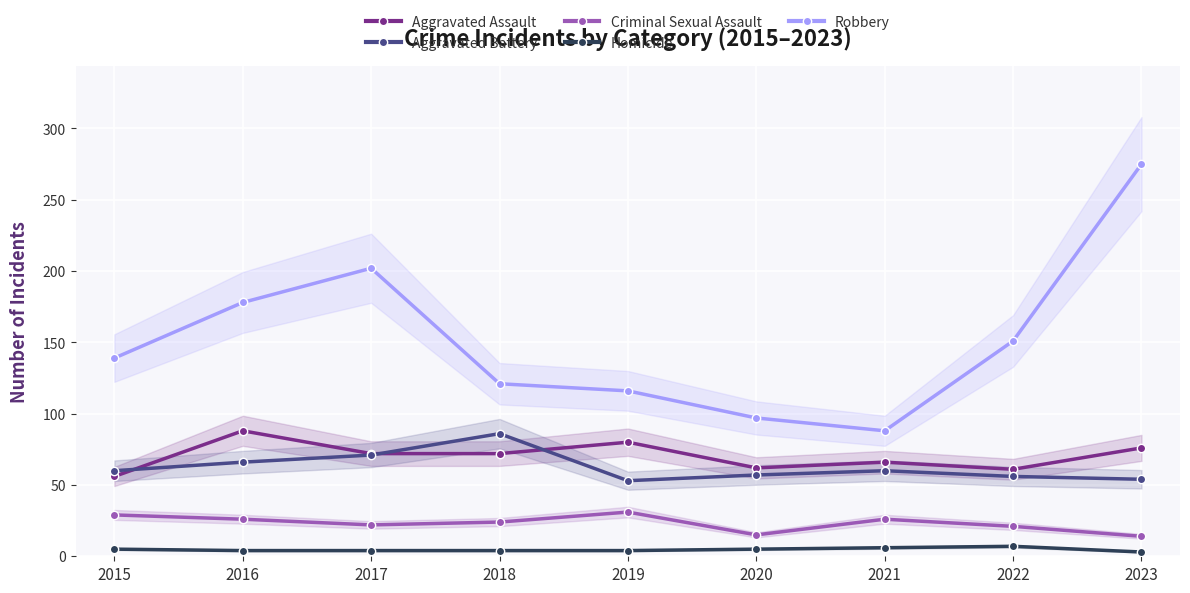

What is the value of the Criminal Sexual Assault point at the 2nd from the left?

26